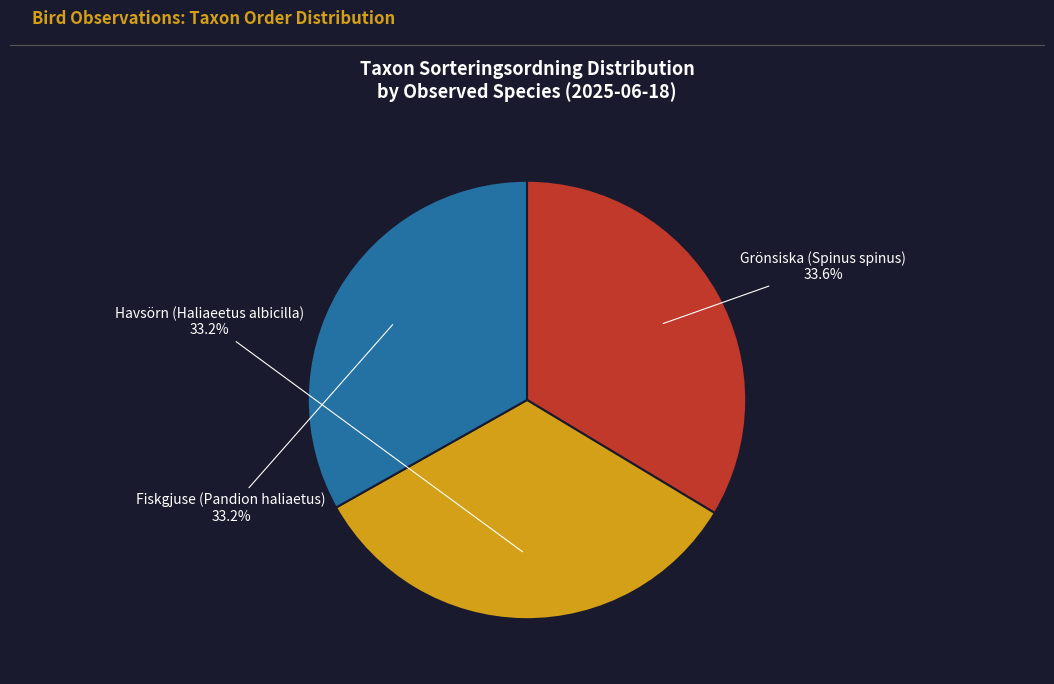

What percentage is the Grönsiska (Spinus spinus) slice, to the nearest percent?

34%